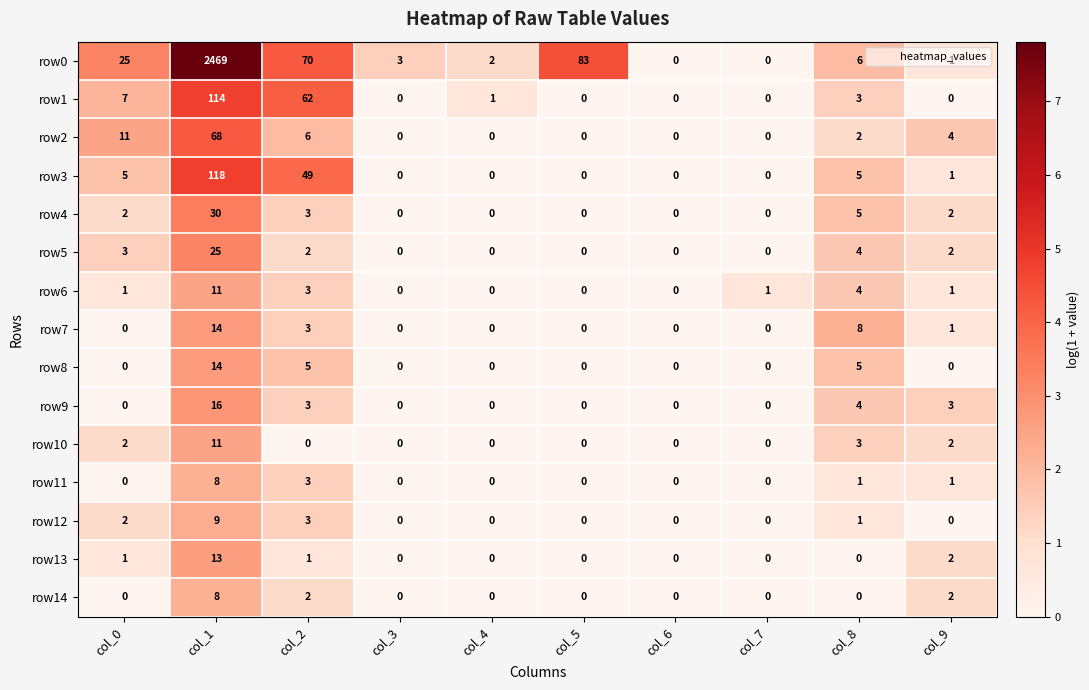

What is the difference between the maximum and minimum values in the row13 series?

13